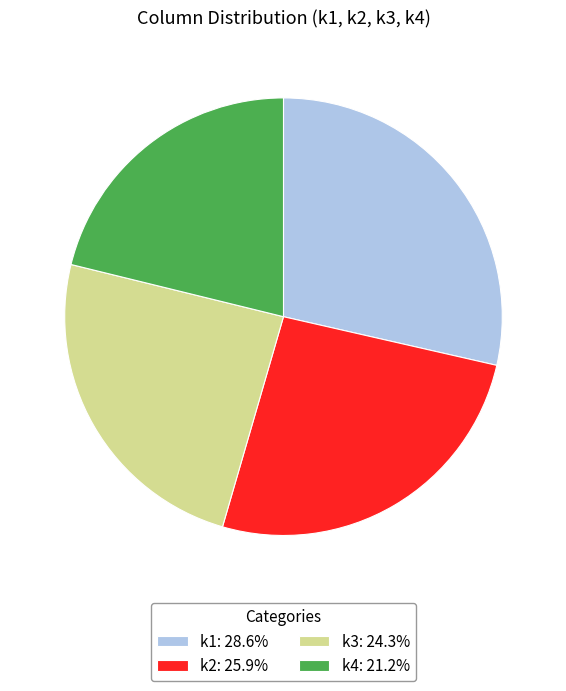

Do k4: 21.2% and k3: 24.3% together represent more than half of the pie?

No